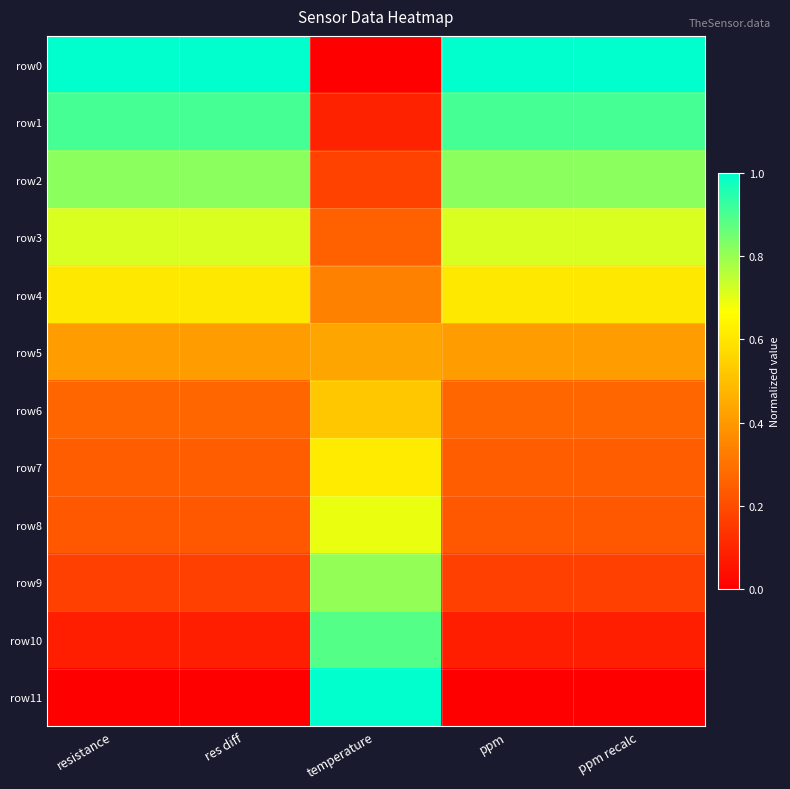

How many data points does each series have?

5